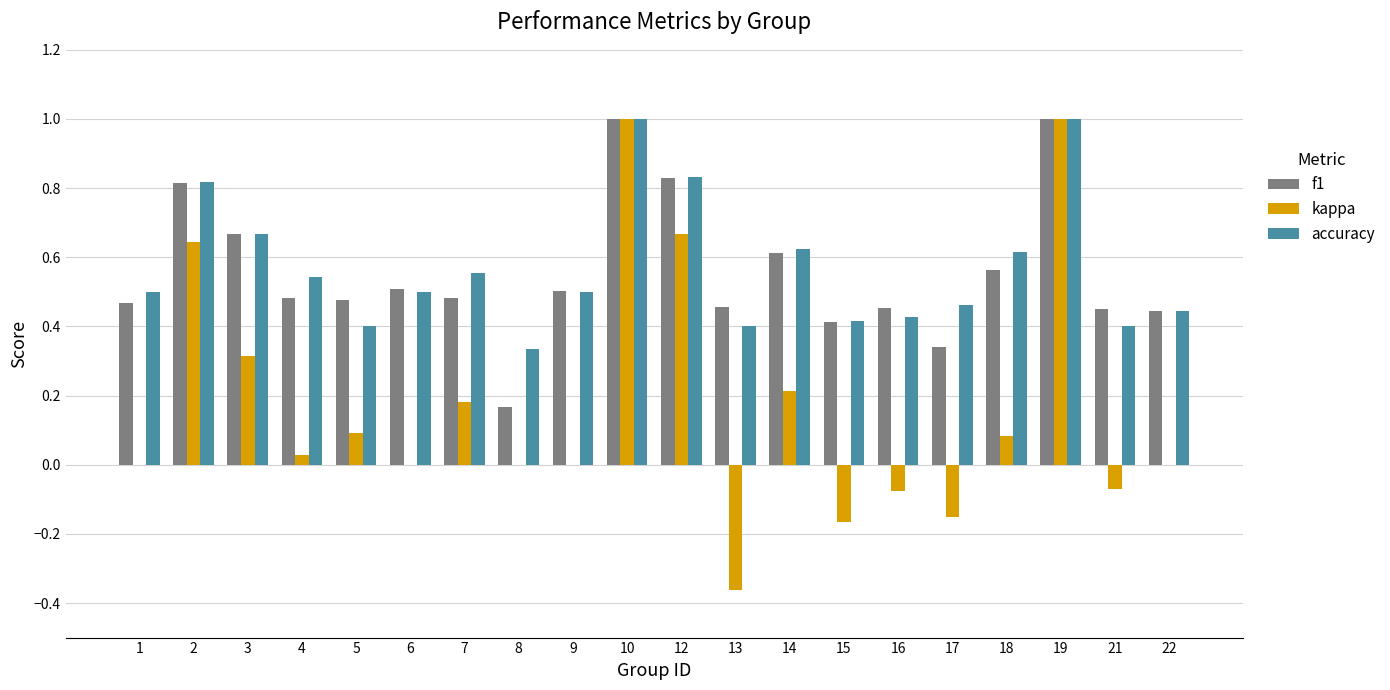

The accuracy series shows 0.8 at 12. True or false?

True